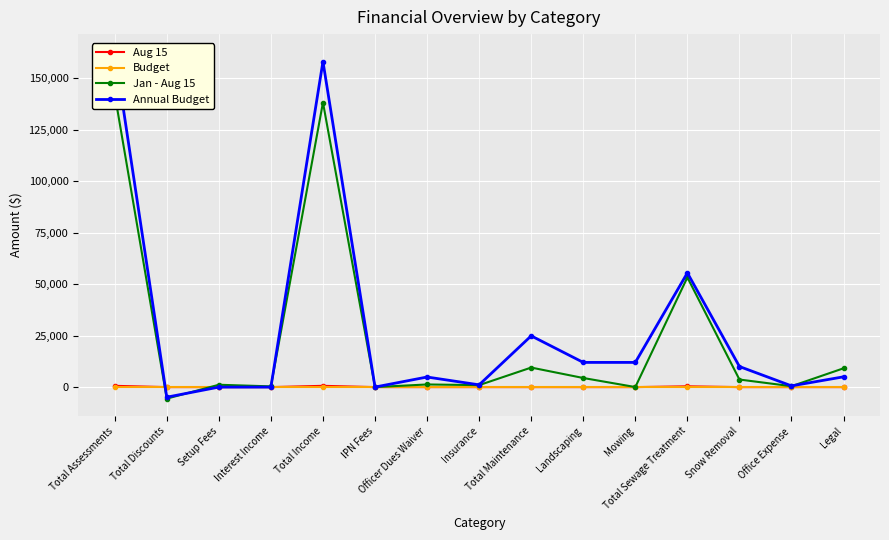

What is the label of the 15th point from the left?

Legal